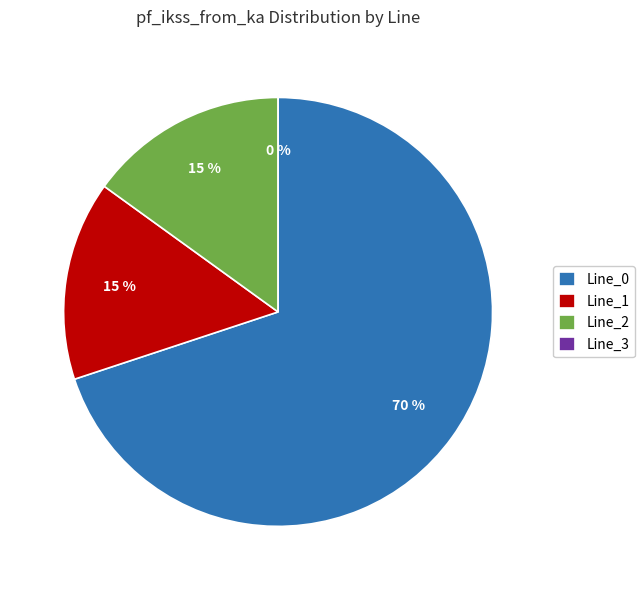

How many segments does this pie chart have?

4